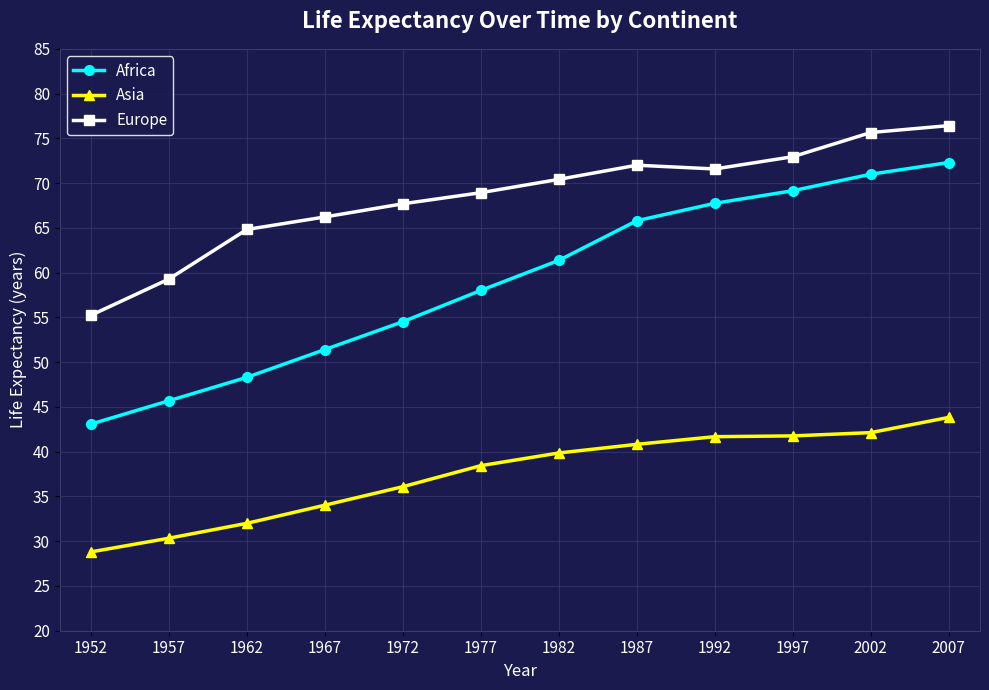

True or false: Africa has a value of 72.3 at 2007.

True